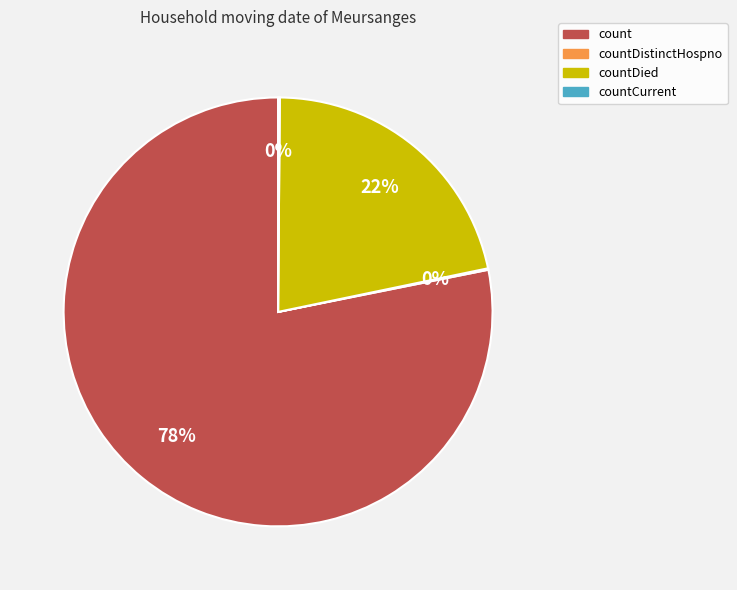

To the nearest percent, what is the difference between the largest and smallest slice percentages?

78%